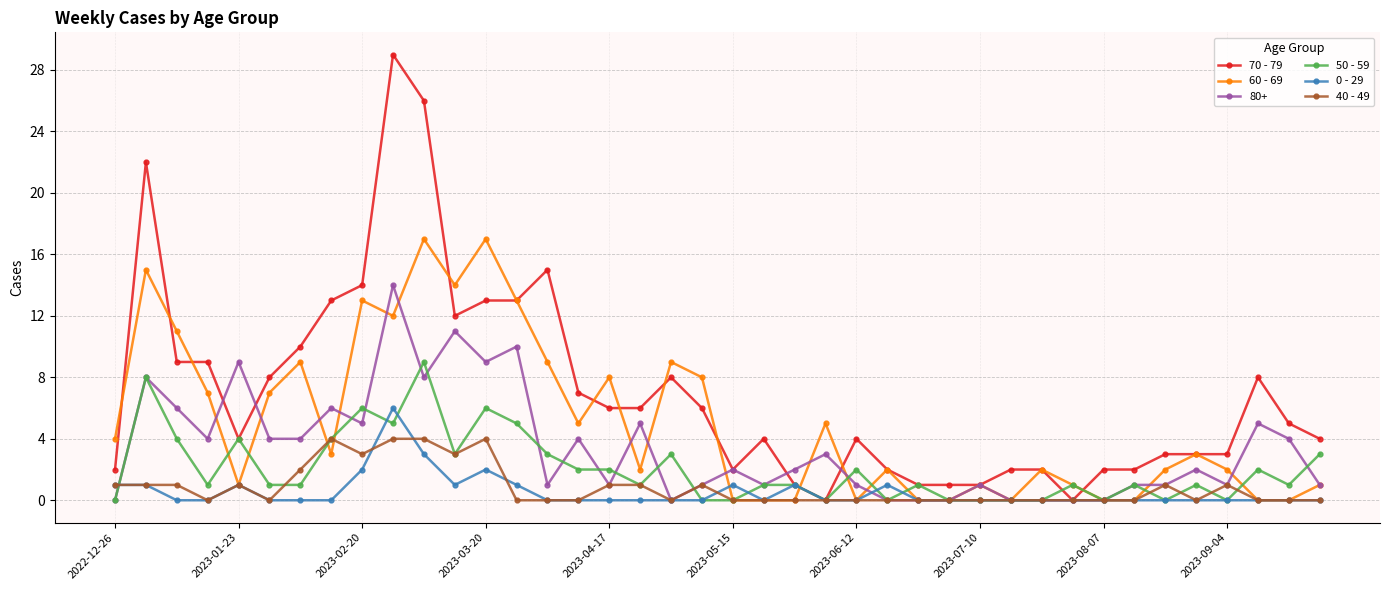

True or false: 80+ has more than 1 interior local peaks.

True